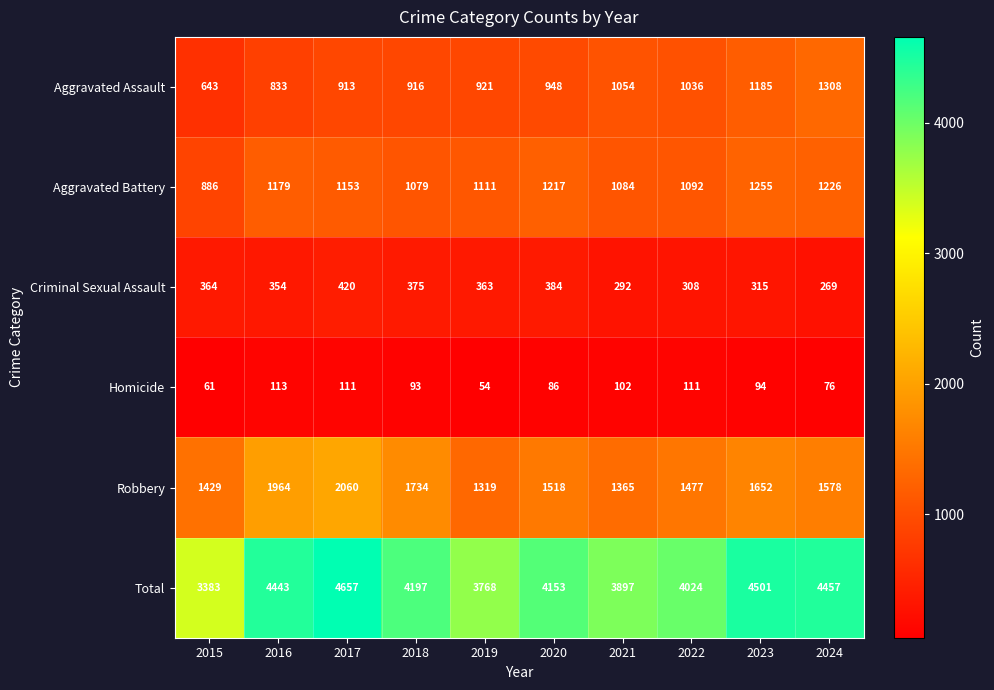

True or false: Criminal Sexual Assault has a value of 183 at 2022.

False